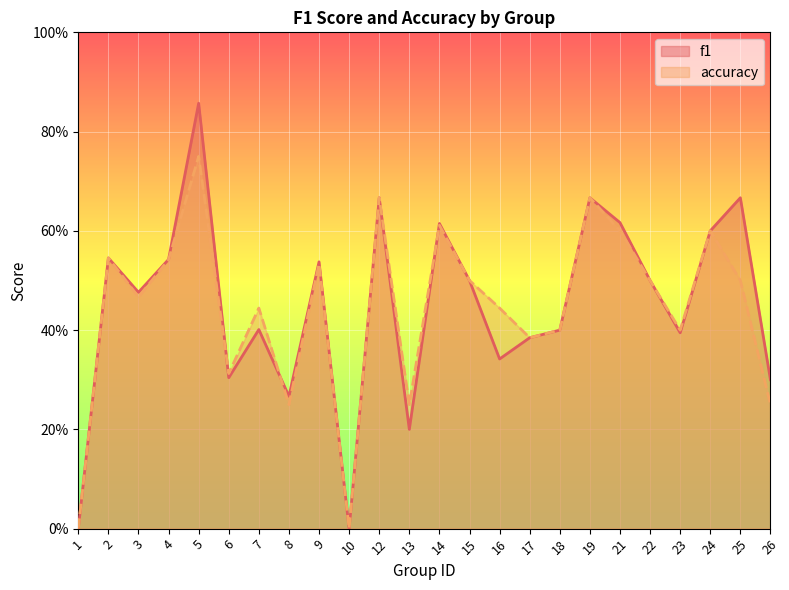

What is the sum of the f1 values at 5 and 8?

1.1